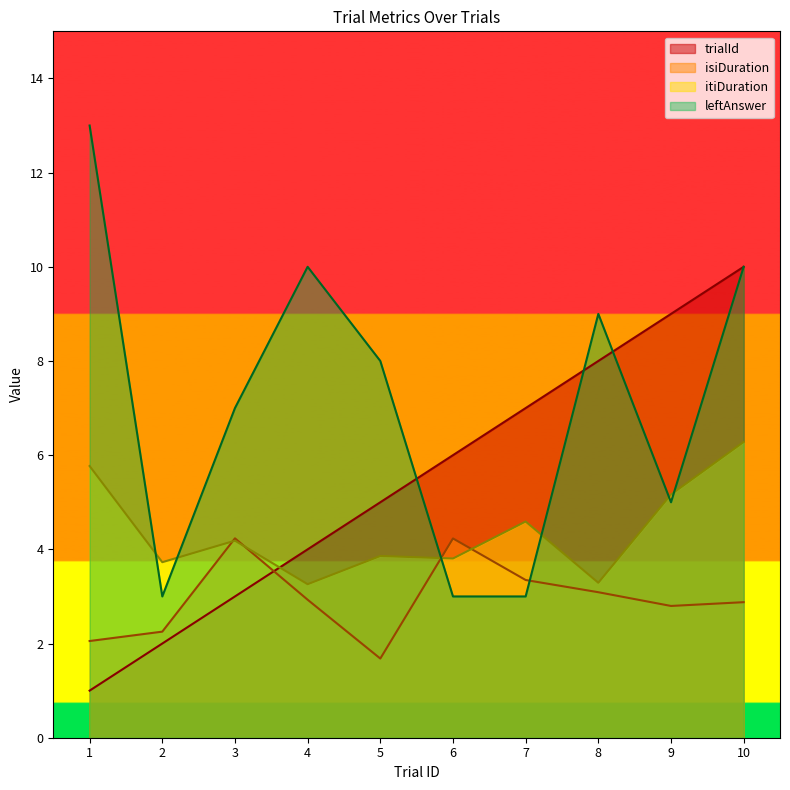

Where does the itiDuration series first go above 4?

1